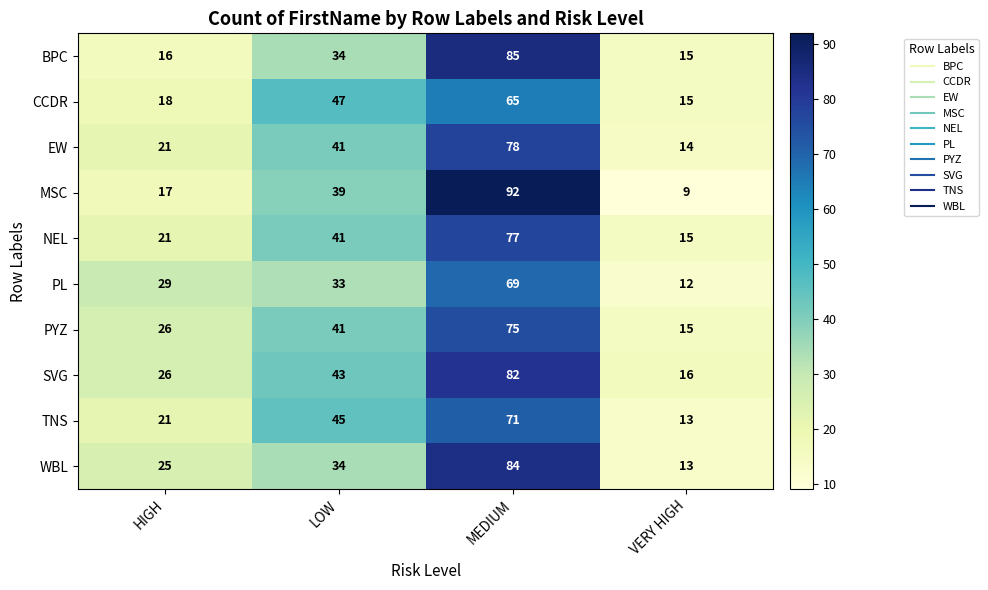

What is the sum of all SVG values?

167